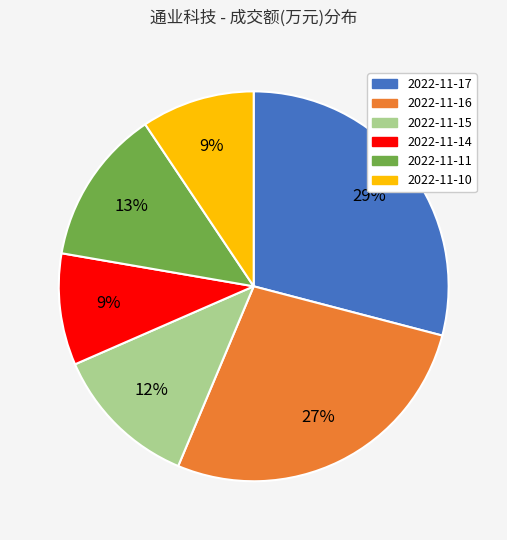

Between 2022-11-14 and 2022-11-11, which is larger?

2022-11-11